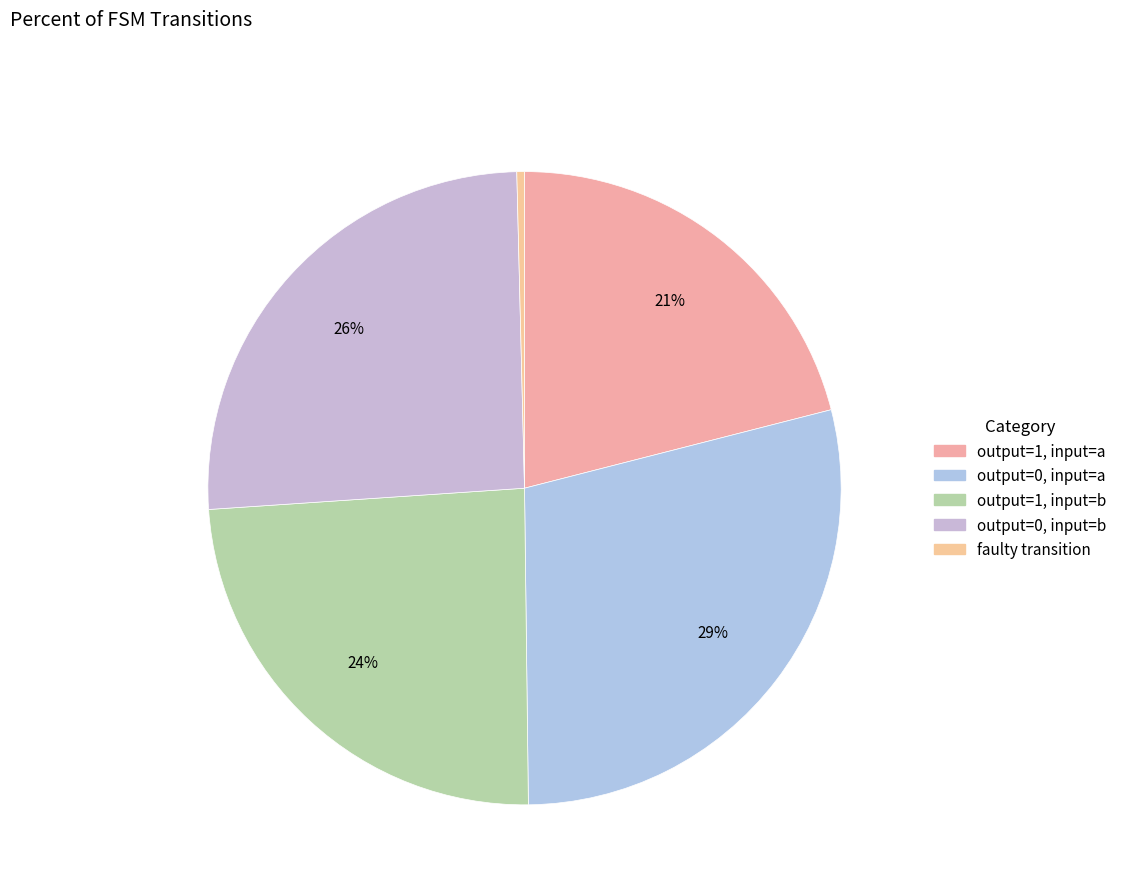

How many slices are in this pie chart?

5